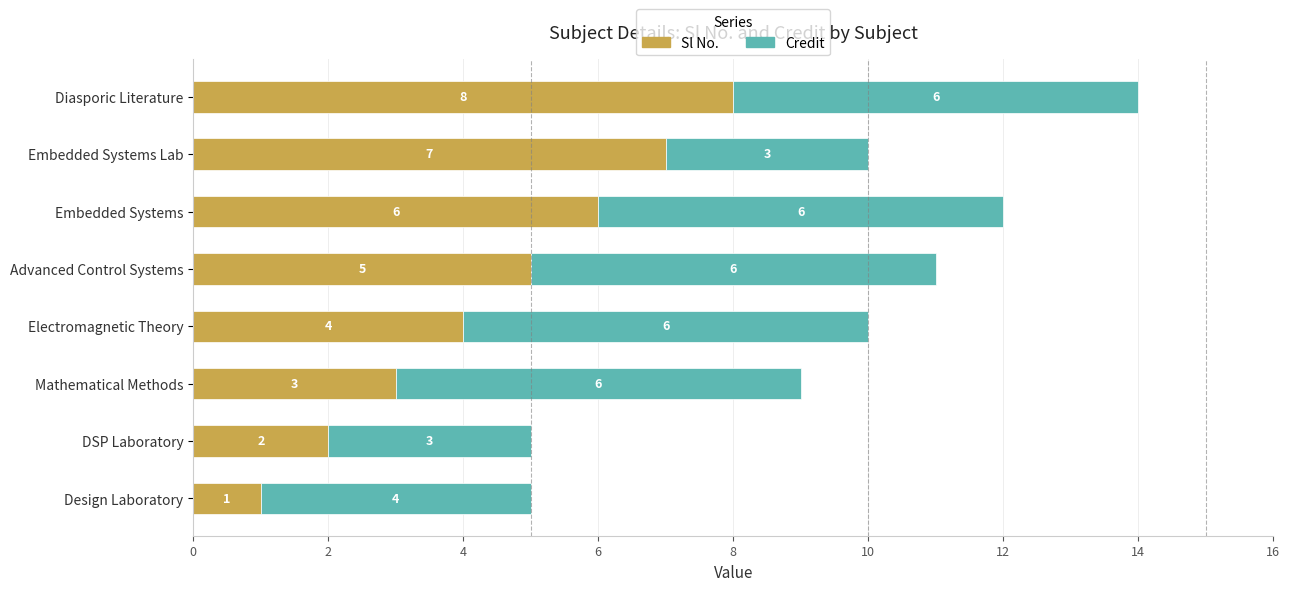

Where is Sl No. nearest to the value 4?

Electromagnetic Theory